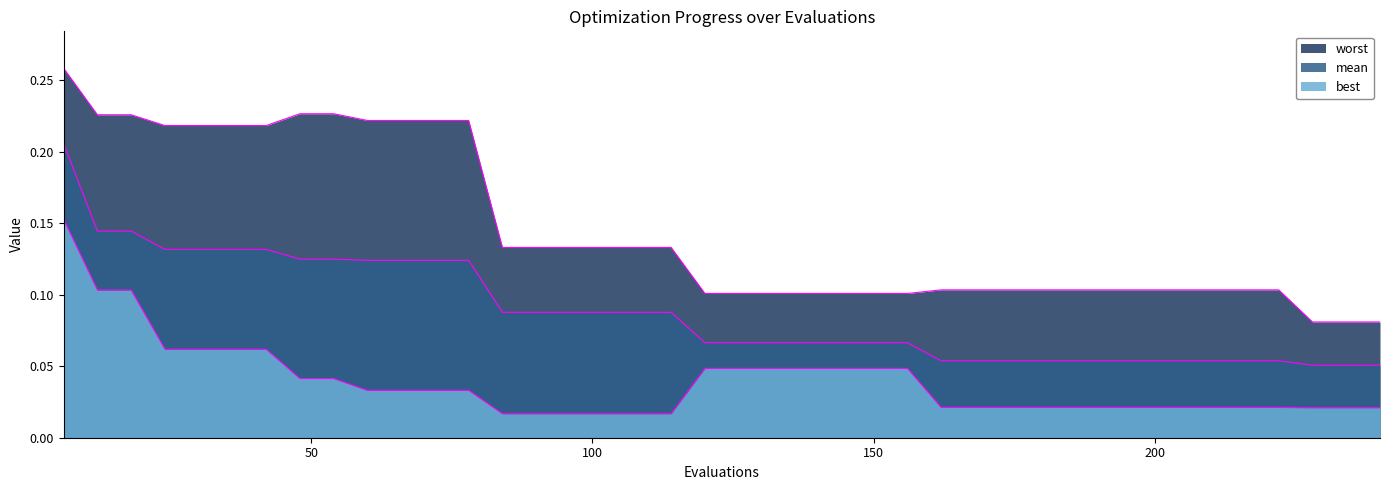

Between 126 and 168, which is larger?

126